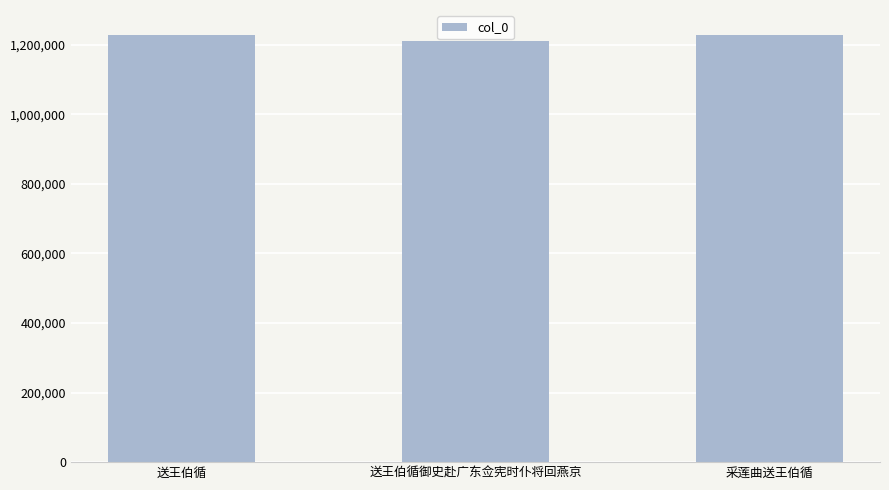

What is the difference between the maximum and minimum values?

16566